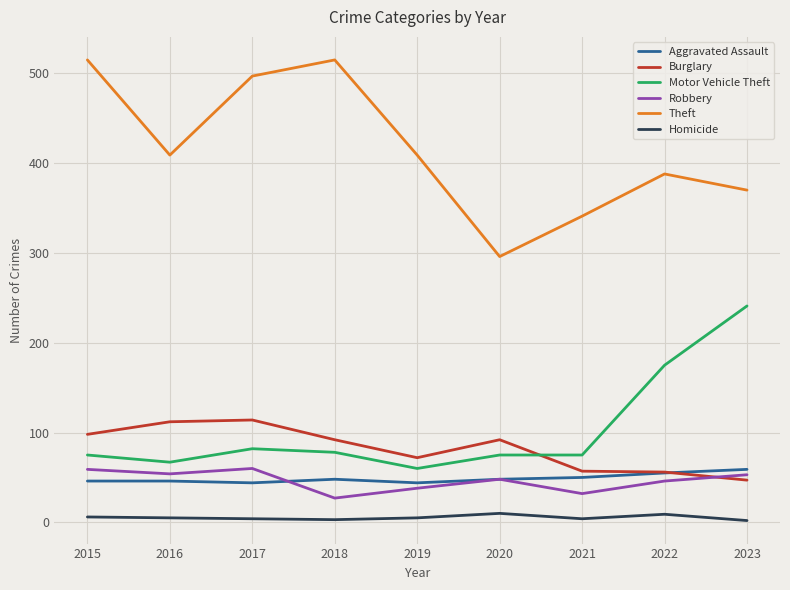

Is the value of Motor Vehicle Theft at 2016 greater than the value of Robbery at 2022?

Yes